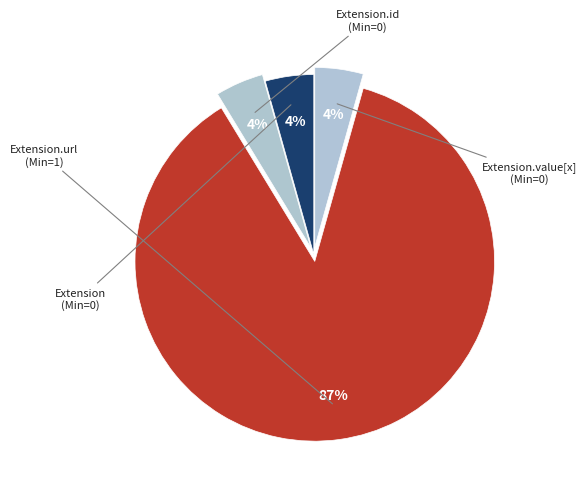

Rank the categories by value from highest to lowest.

Extension.url, Extension, Extension.id, Extension.value[x]